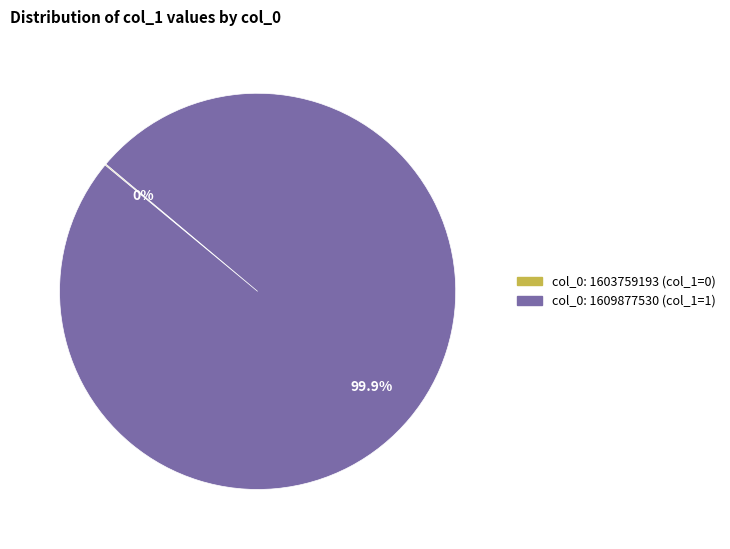

Which category accounts for the majority?

col_0: 1609877530